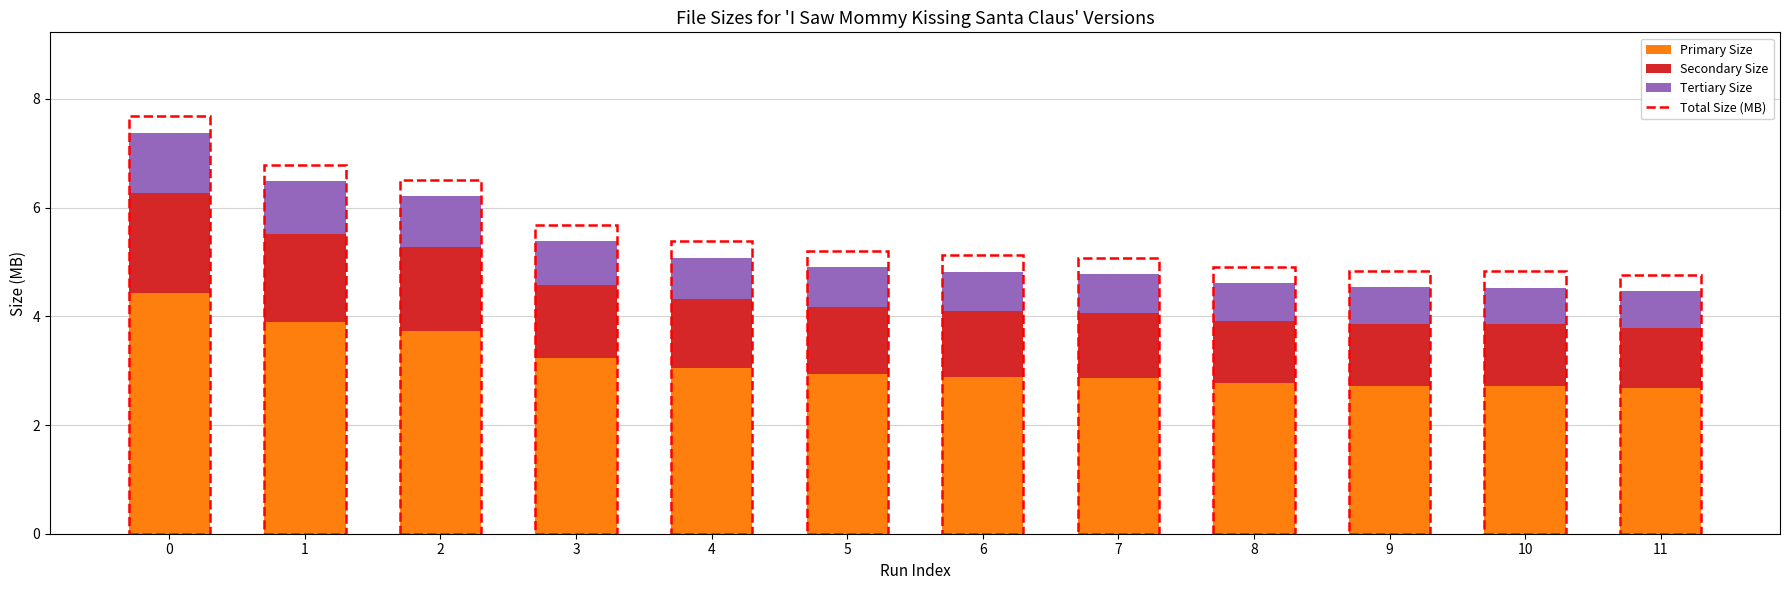

Read the Primary Size value at 8.

2.8